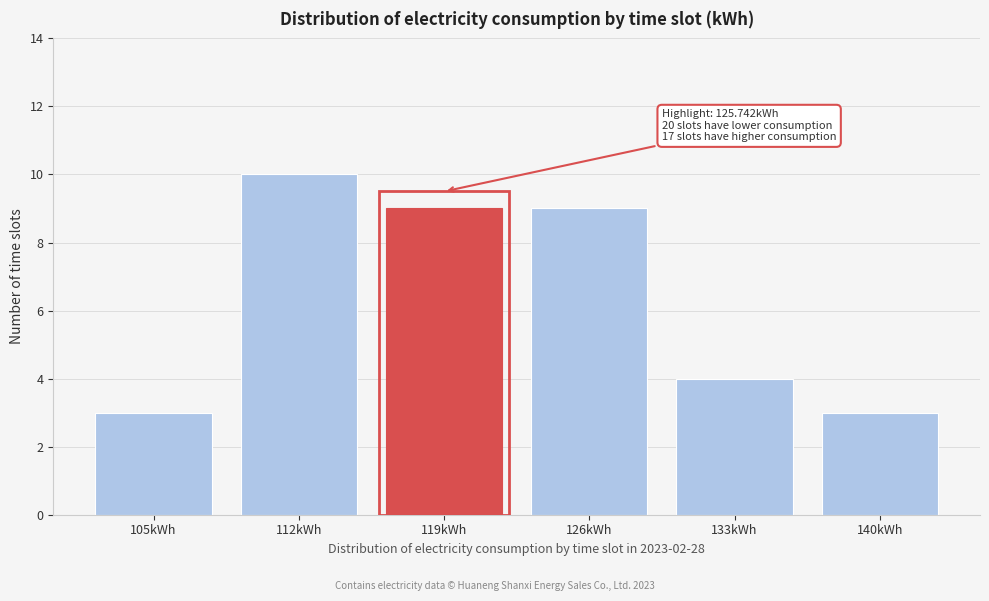

Reading right to left, what are all the values shown in this chart?

3	4	9	9	10	3